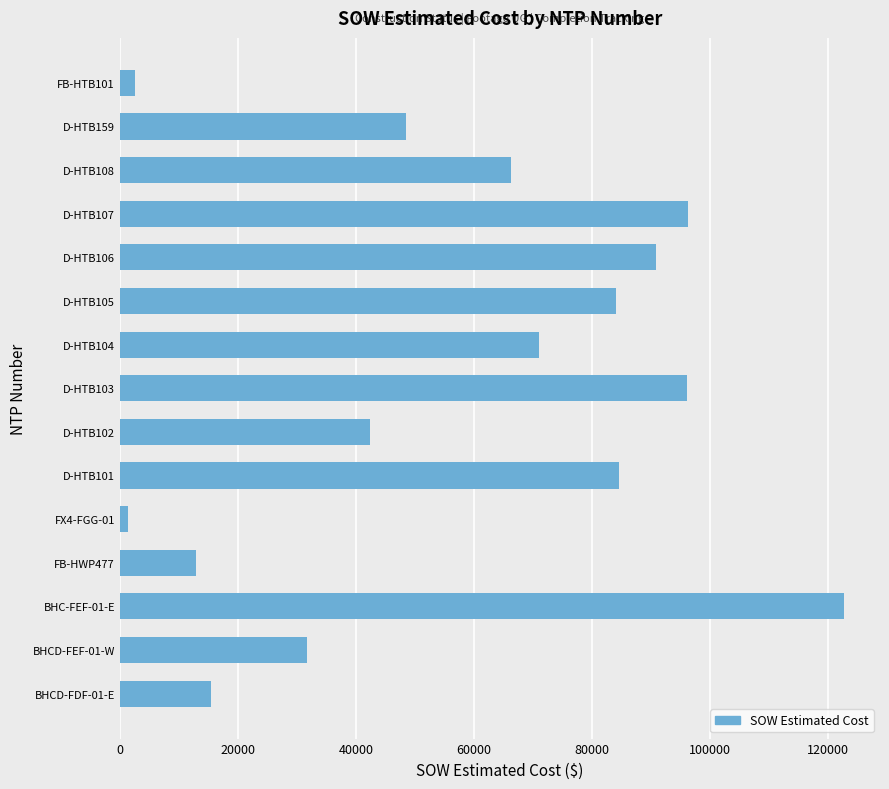

At which label is the value closest to 62029?

D-HTB108